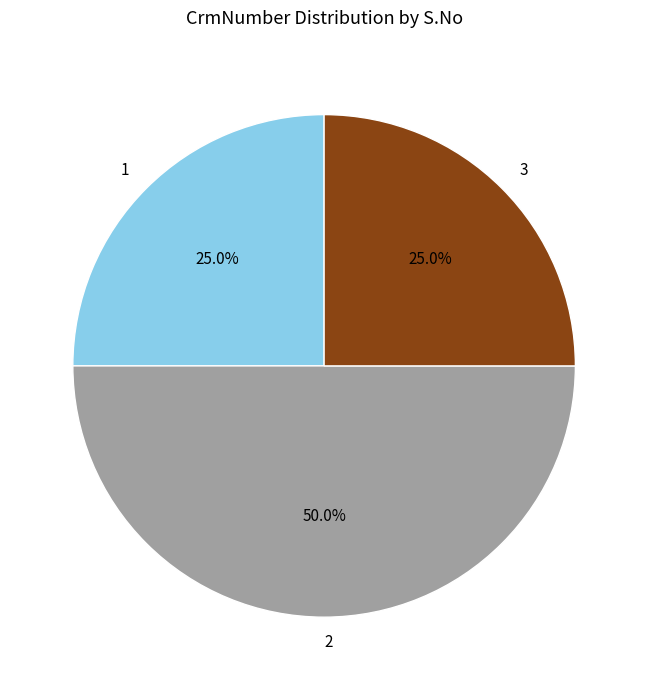

To the nearest percent, what is the difference between the largest and smallest slice percentages?

25%